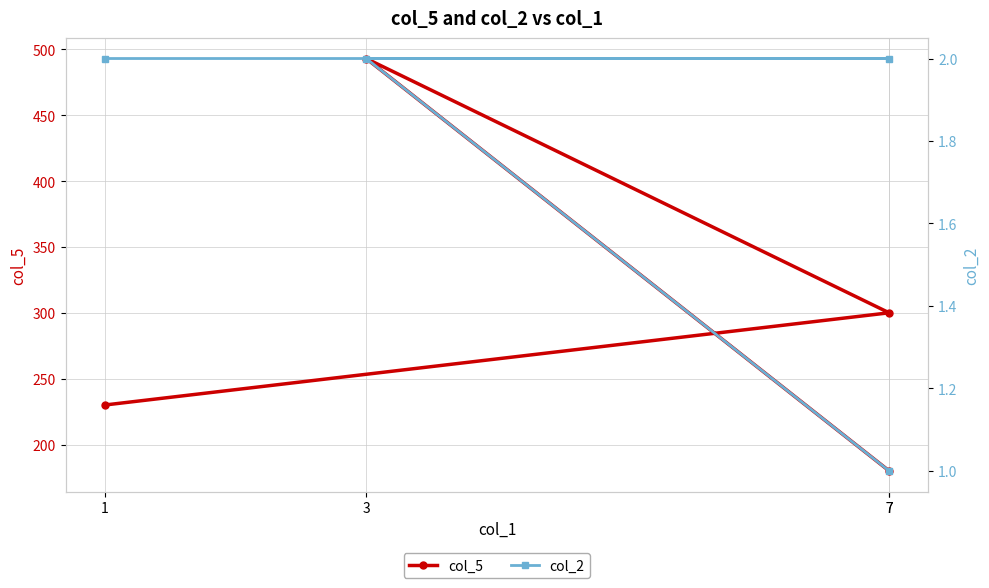

Rank the series by their average value, from highest to lowest.

col_5, col_2